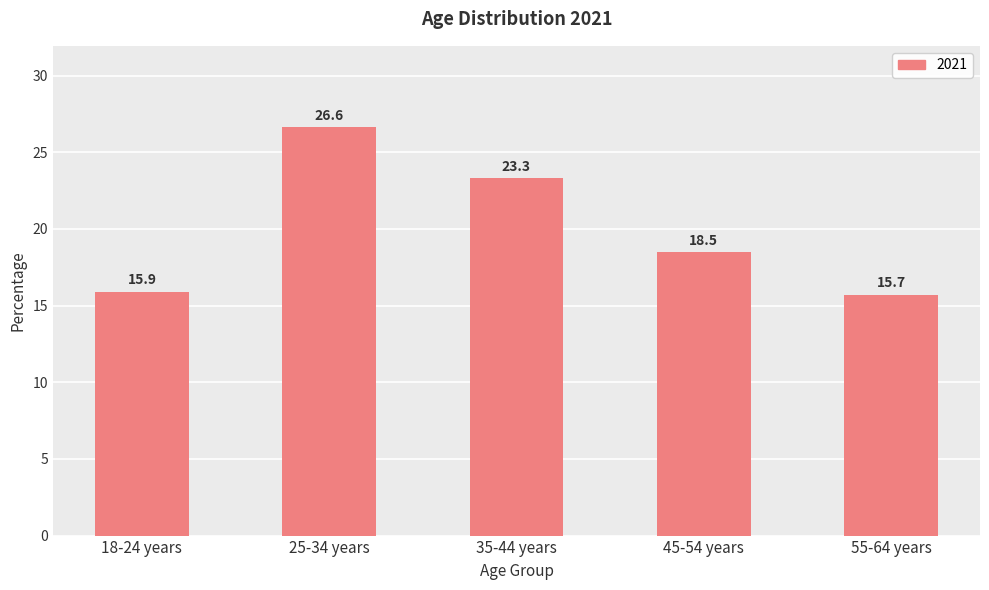

How many series are shown in this chart?

1